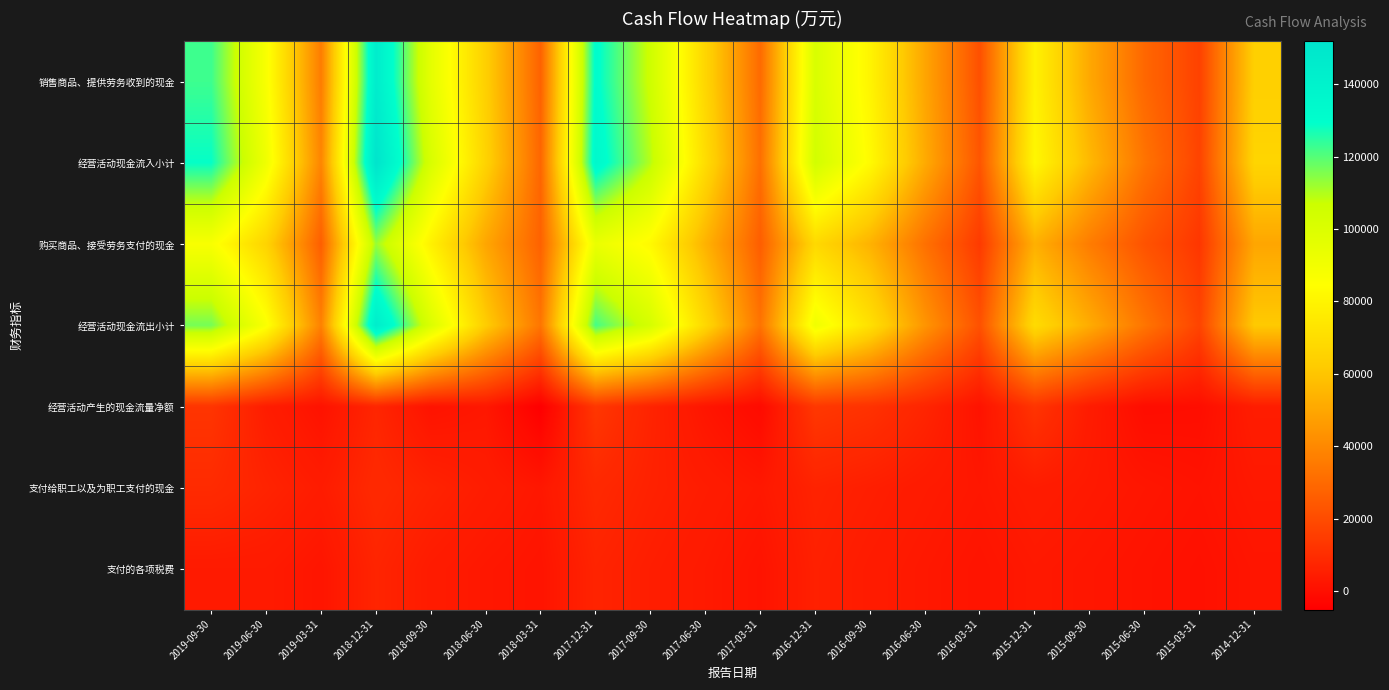

At which category is the sum across all series the highest?

2018-12-31